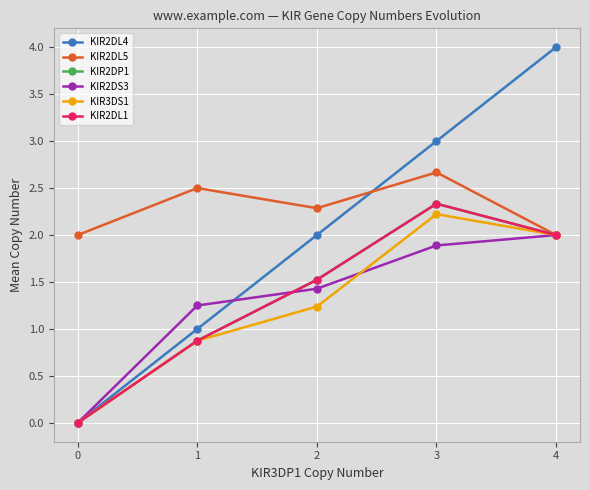

What is the sum of the KIR2DL1 values at 2 and 3?

3.9